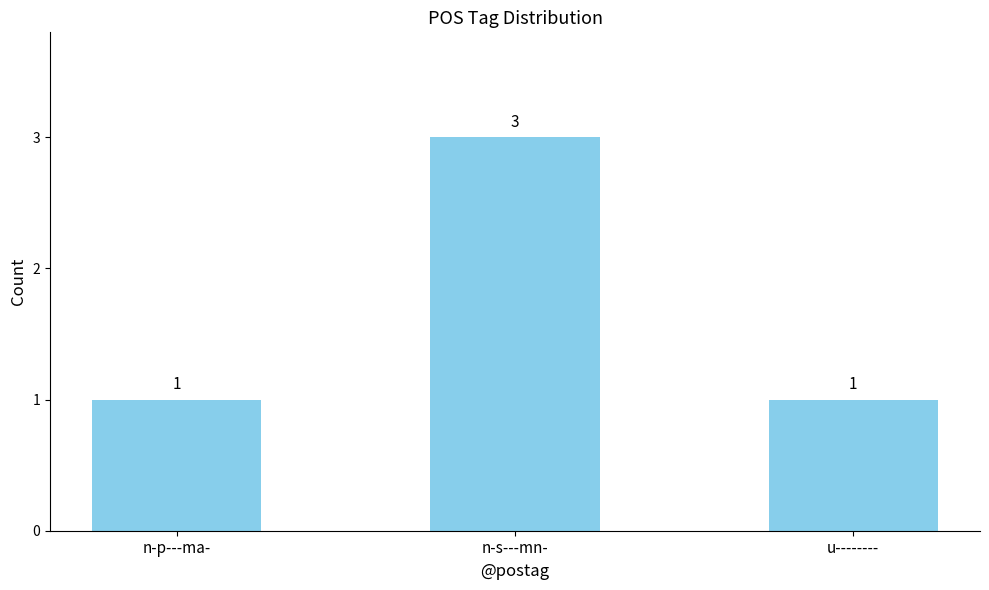

What is the approximate value at u--------?

1